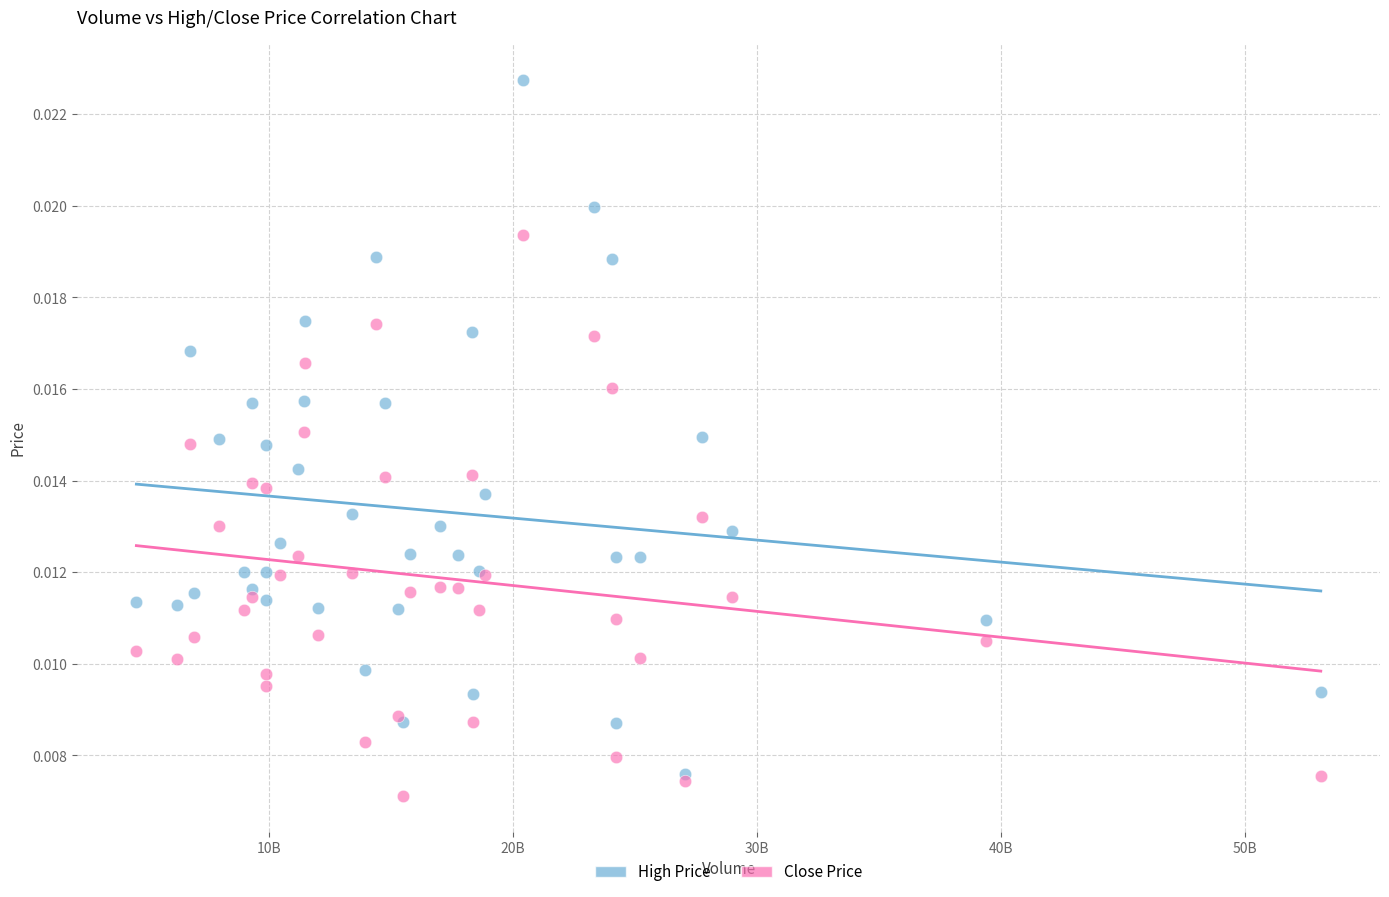

What are all the series names shown in the legend?

High Price, Close Price